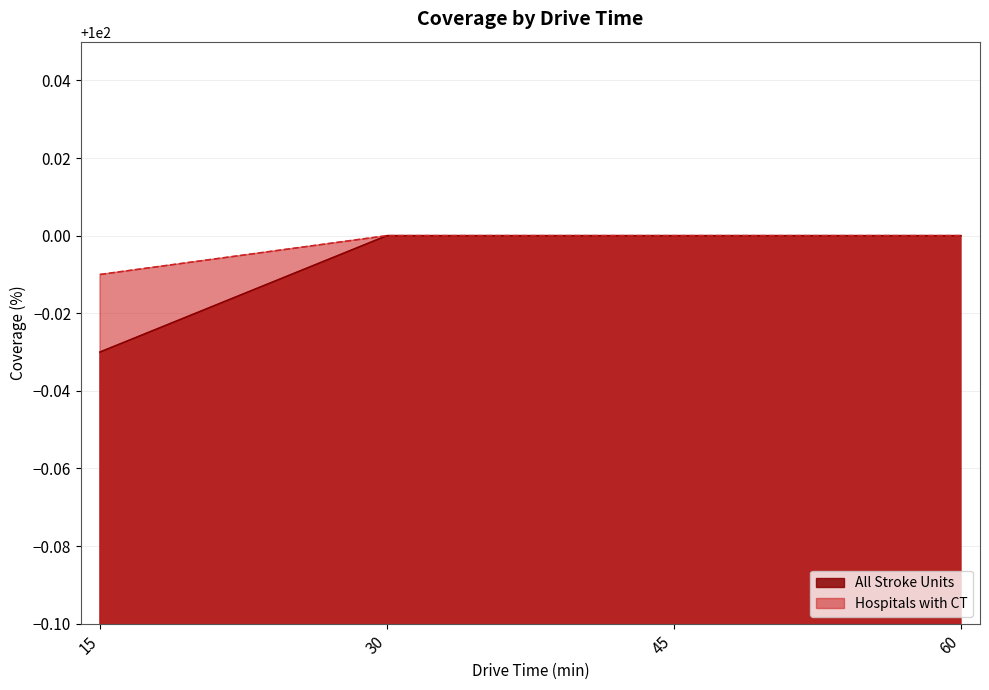

How many categories are shown in the chart?

4